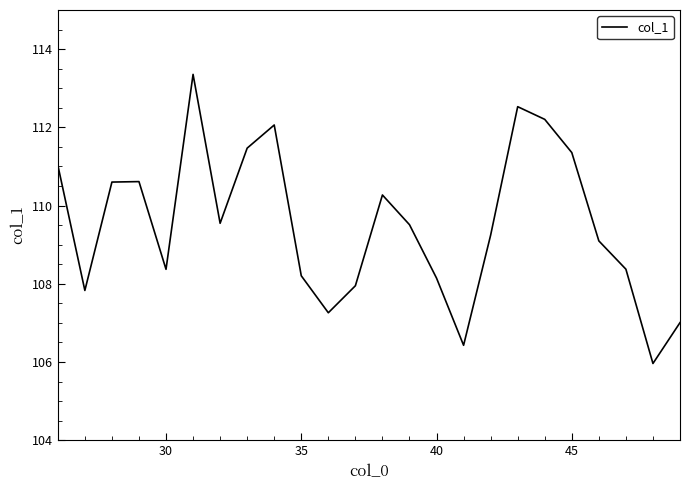

What is the greatest value displayed?

113.4